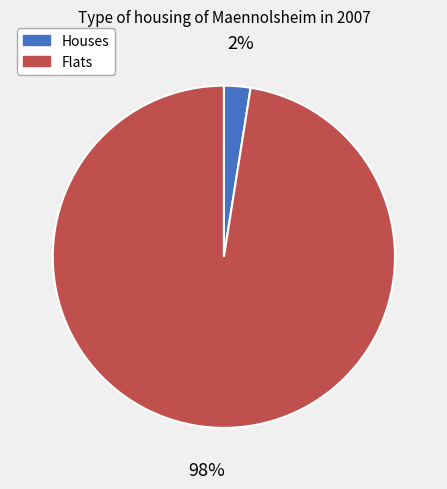

Between Houses and Flats, which is larger?

Flats